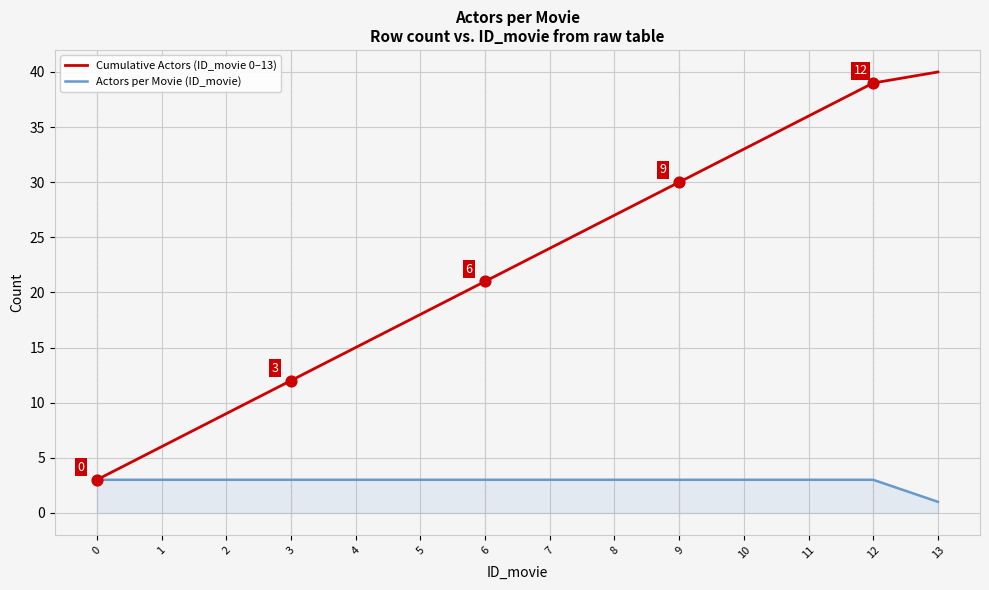

Which series has the widest spread of values?

Cumulative Actors (ID_movie 0–13)